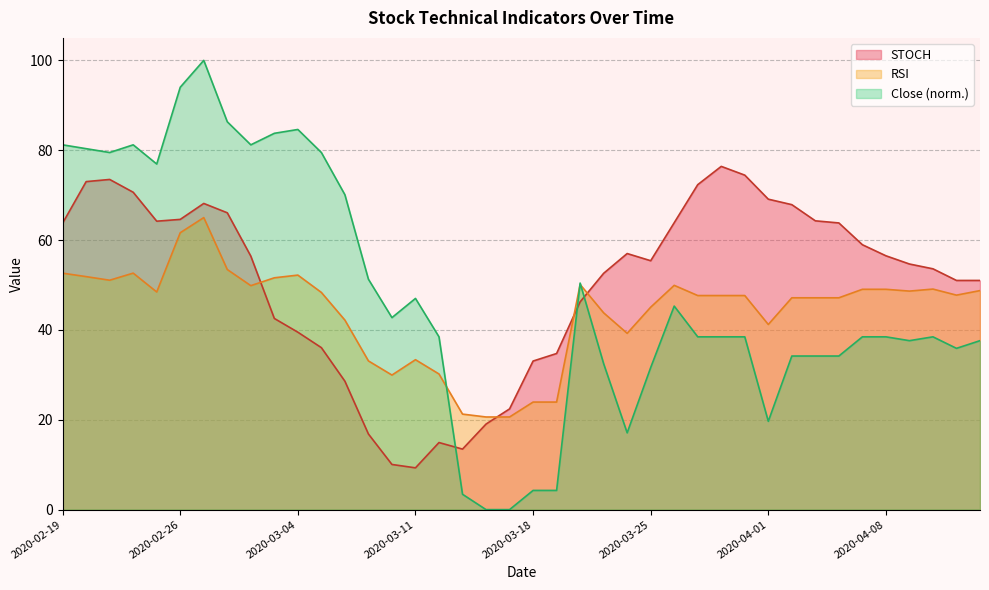

The RSI series shows 47.1 at 2020-04-02. True or false?

True